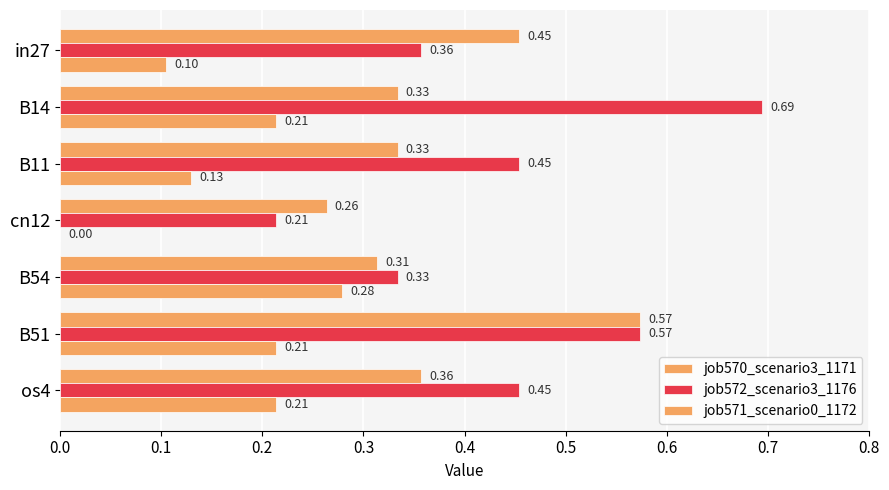

What is the difference between the second highest and minimum values in the job570_scenario3_1171 series?

0.2